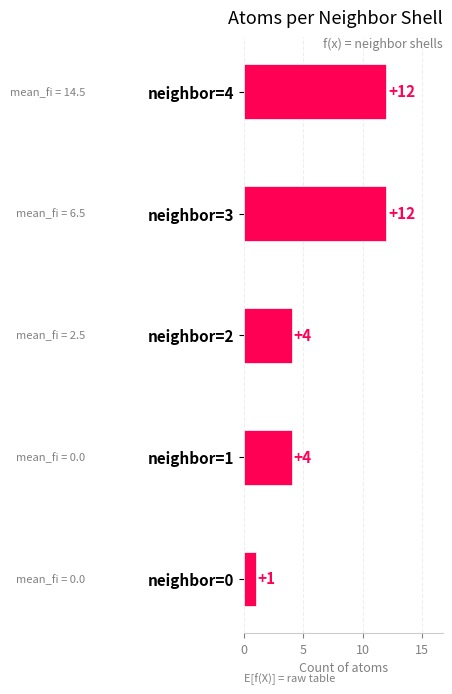

What is the change in value from neighbor=2 to neighbor=3?

+8